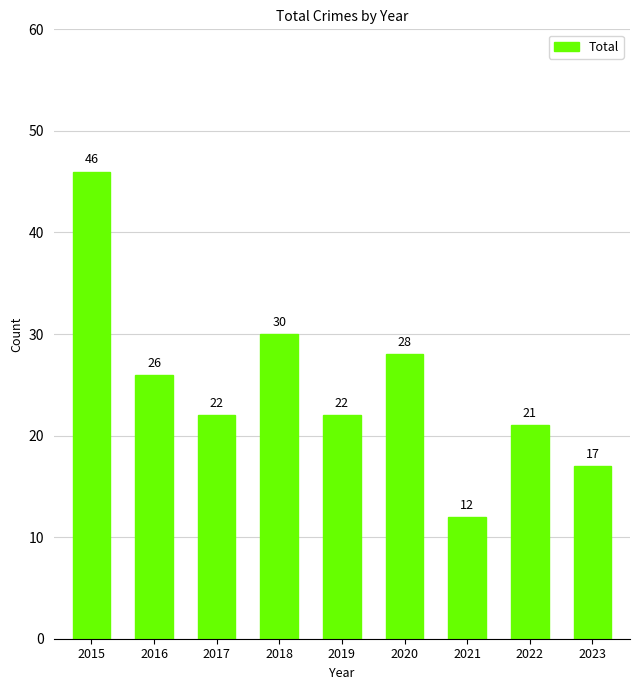

What is the maximum value shown in the chart?

46